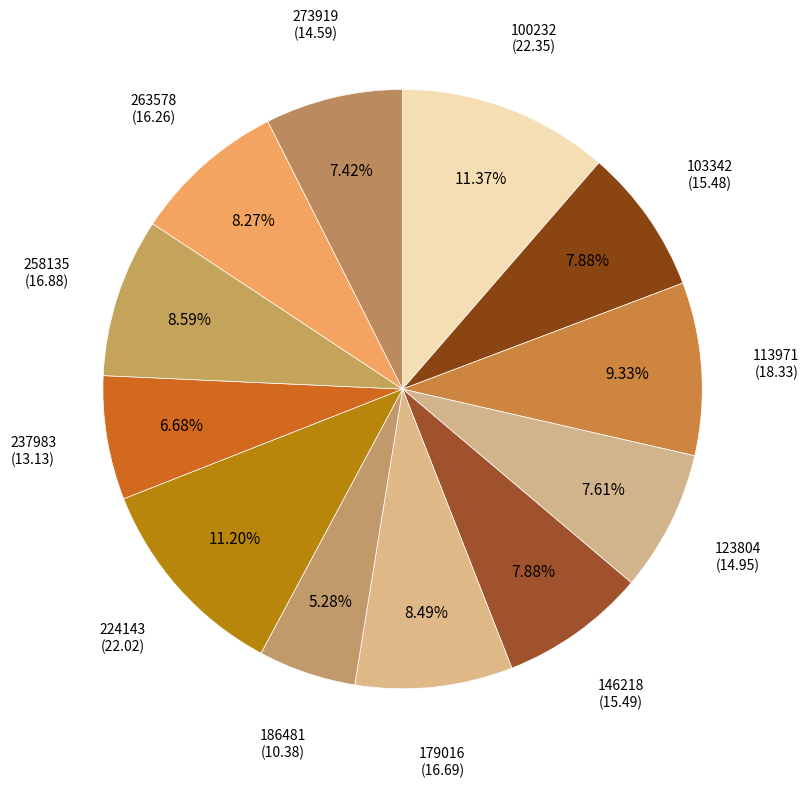

What is the total percentage of 123804 and 103342?

15.5%